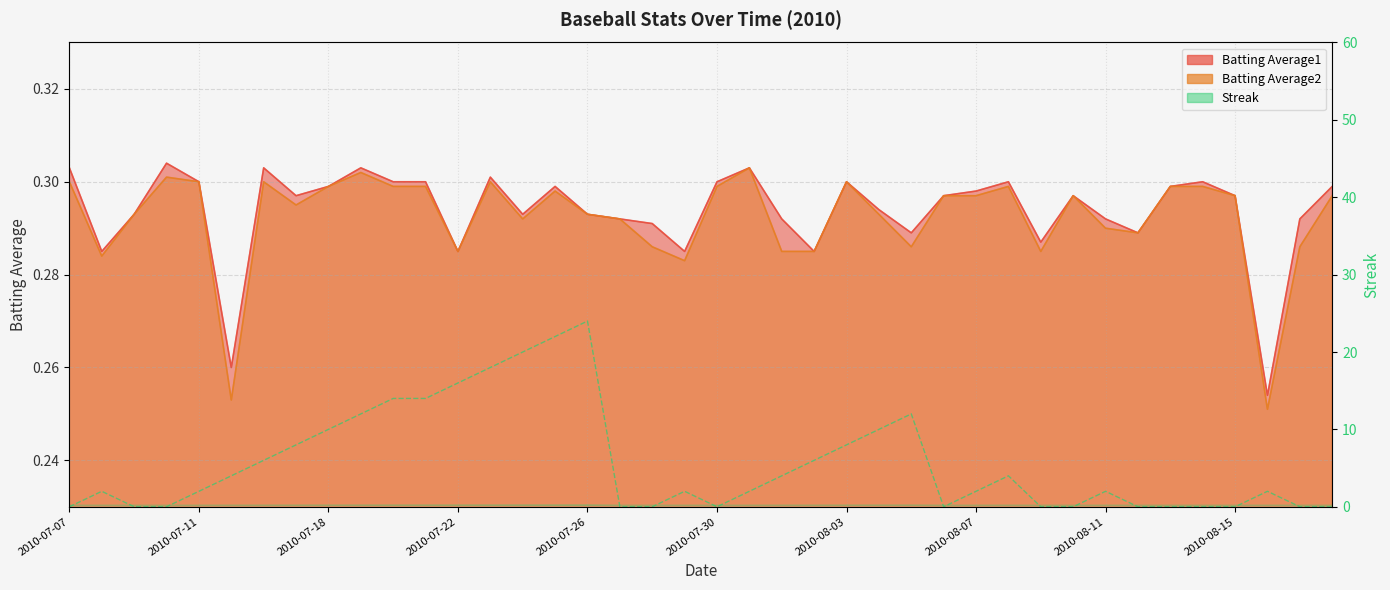

True or false: Batting Average1 has a value of 0.3 at 2010-07-20.

True